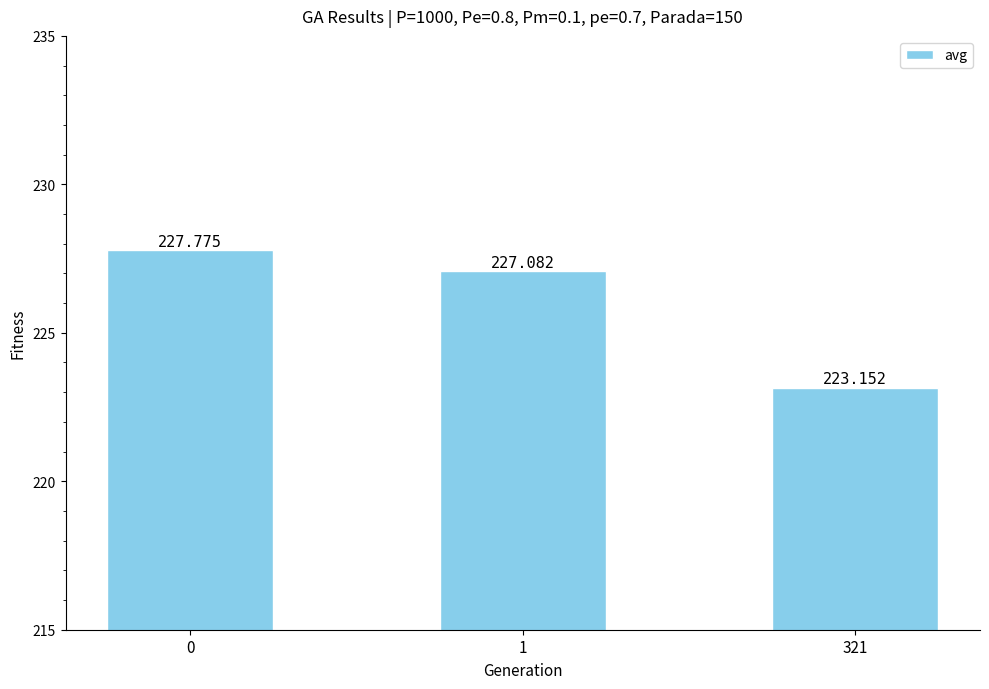

Which has a higher value, 321 or 1?

1